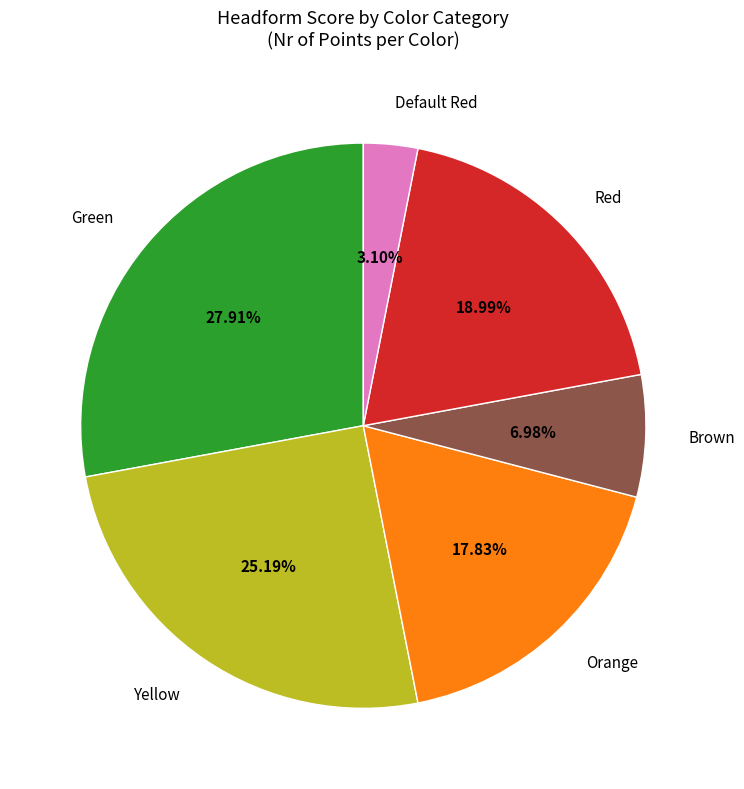

Does any single category account for the majority?

No